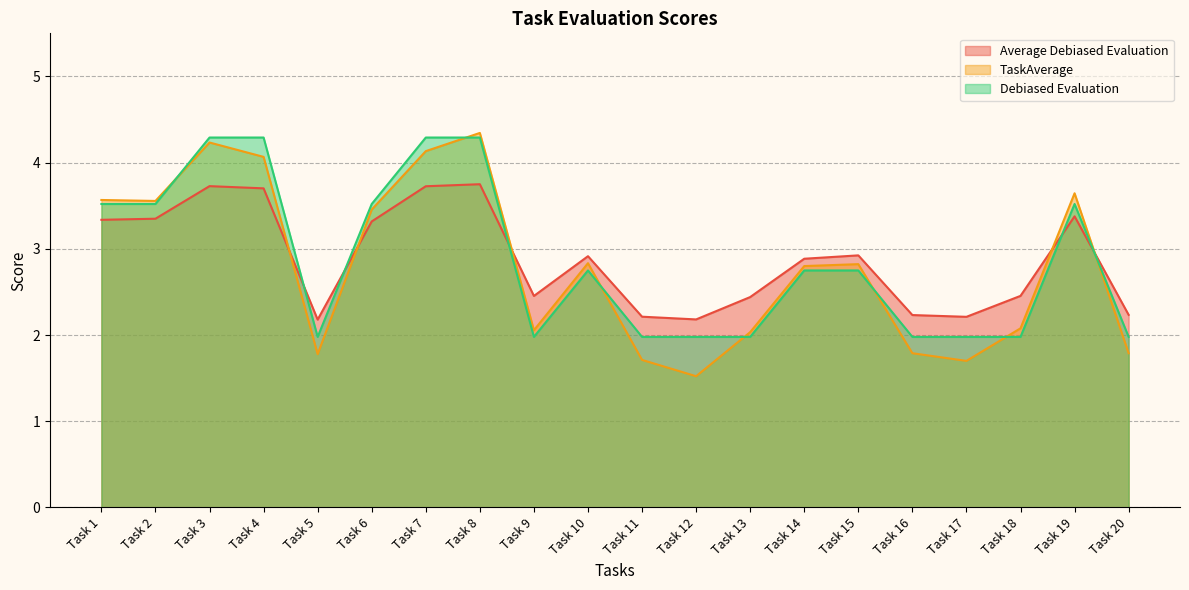

True or false: Debiased Evaluation and Average Debiased Evaluation intersect in this chart.

True